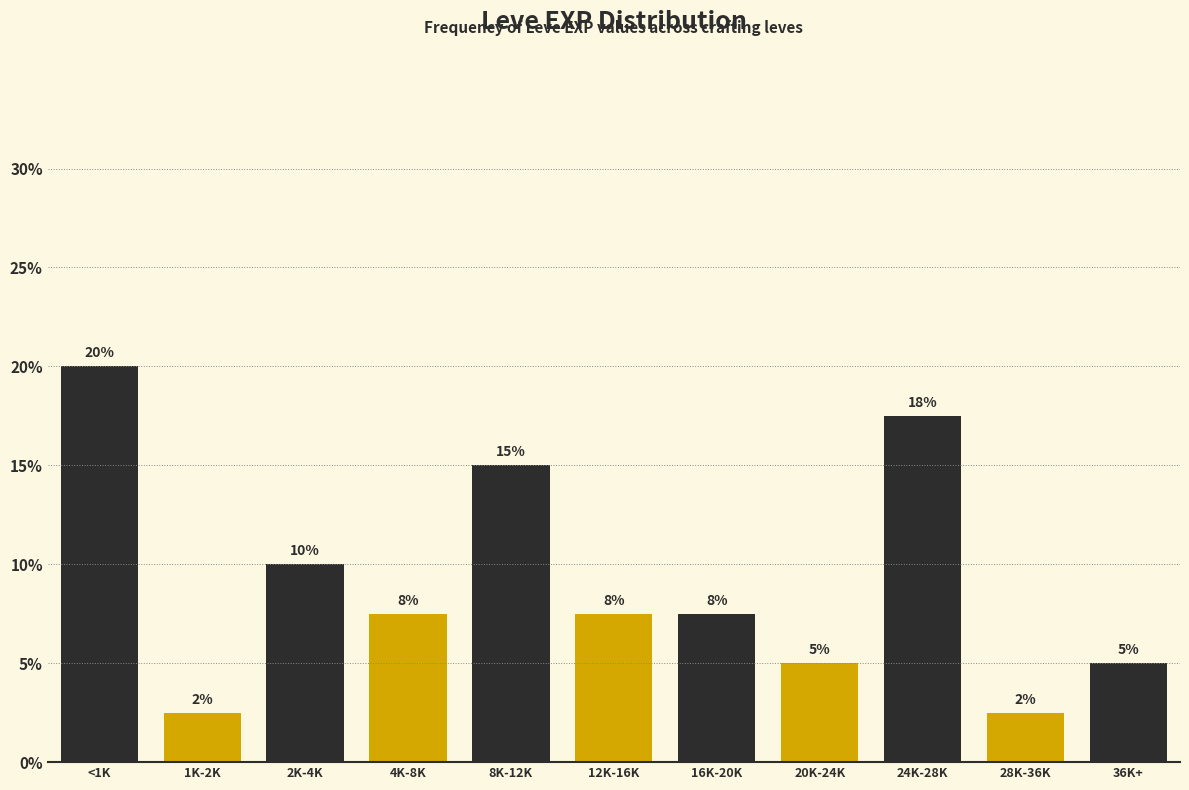

How many bars are there in total?

11